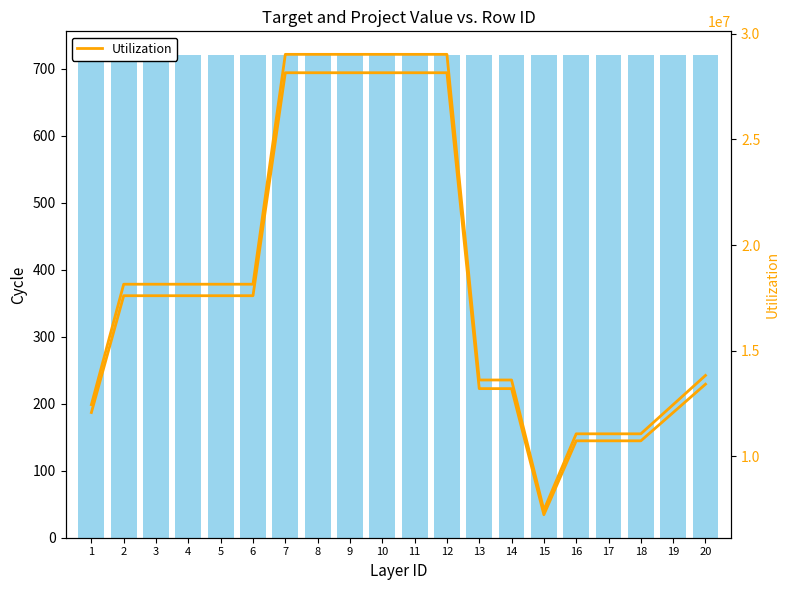

Which series has the largest total across all categories?

Utilization